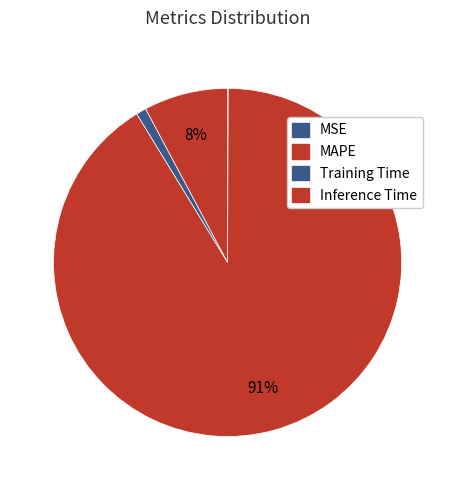

Which slice is the largest?

MAPE